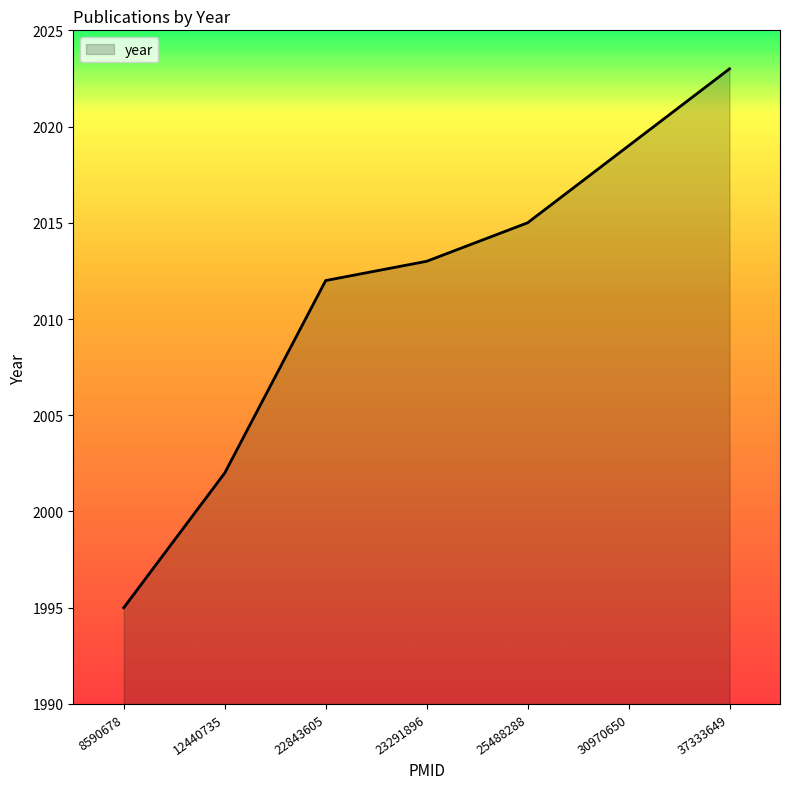

How many lines are shown in the chart?

1